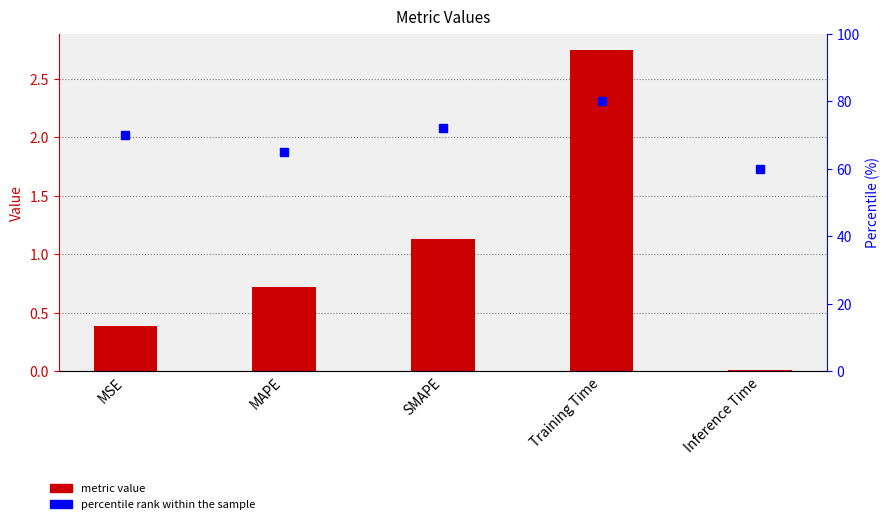

True or false: col_1 has a value of 0.2 at MSE.

False